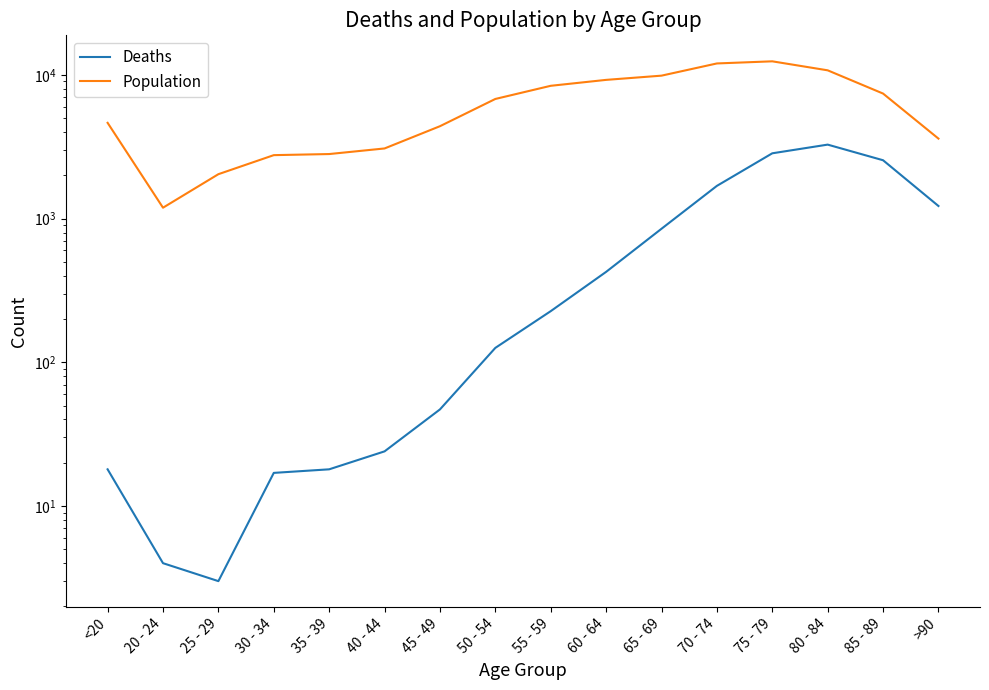

True or false: Deaths and Population intersect in this chart.

False